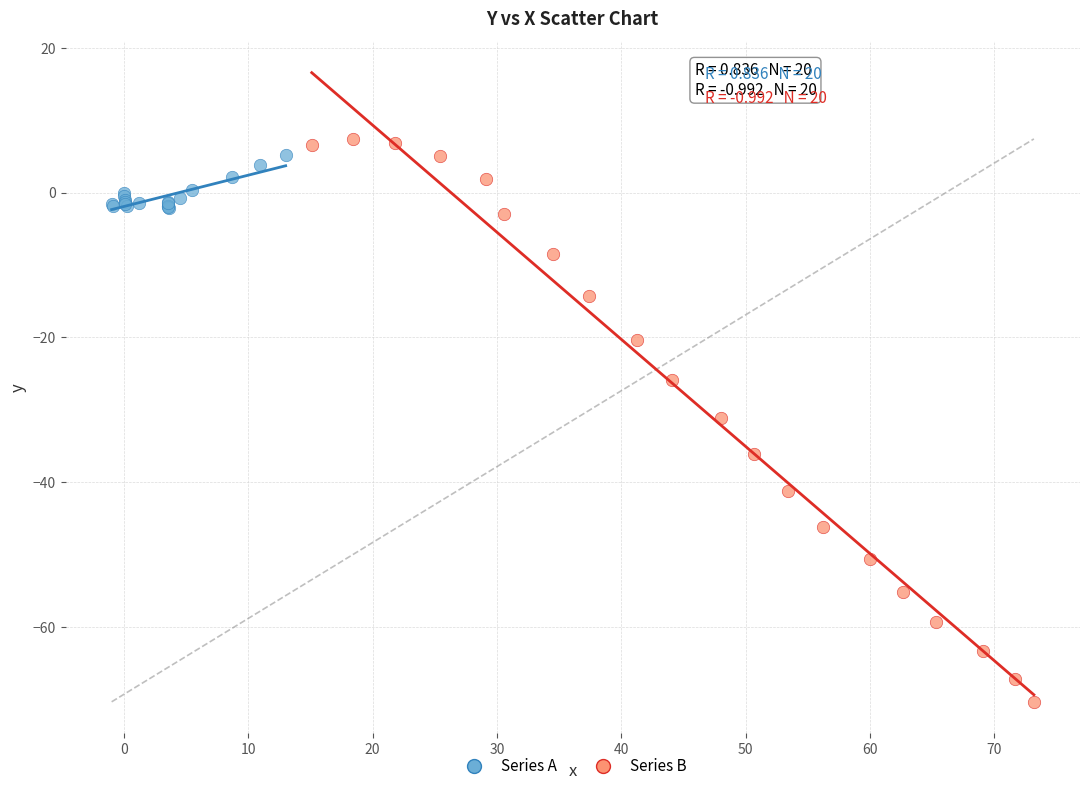

Which series has the widest spread of Y values?

Series B